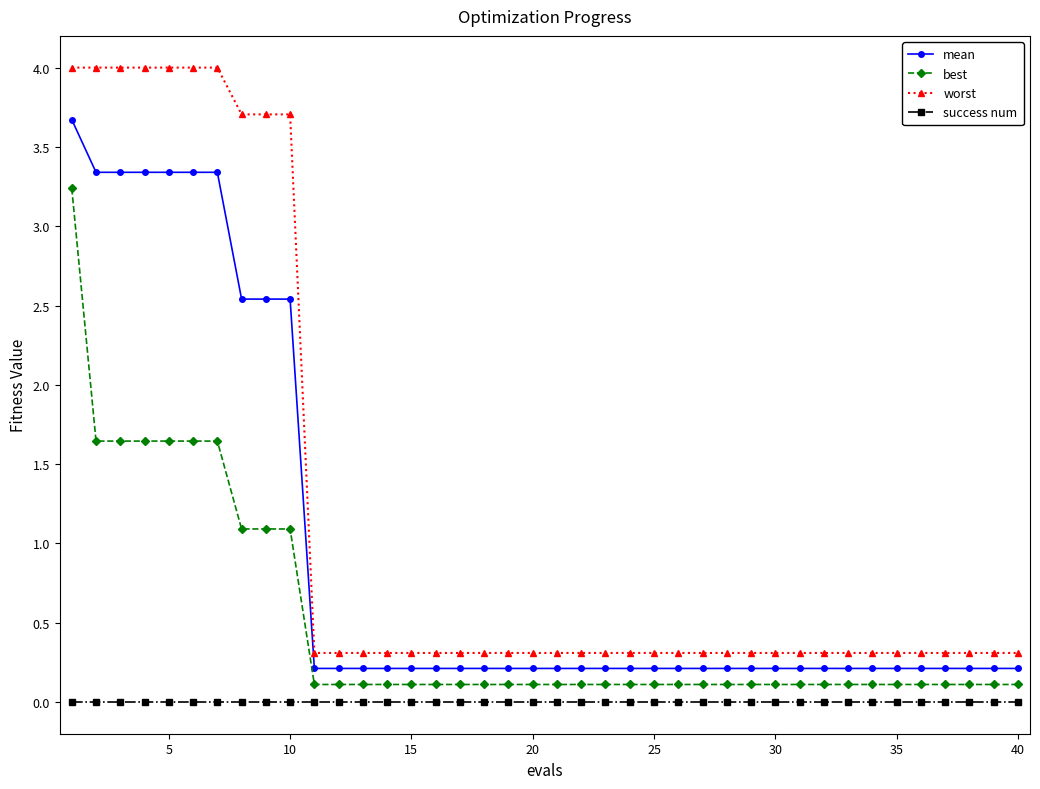

Does the chart have visible grid lines?

No